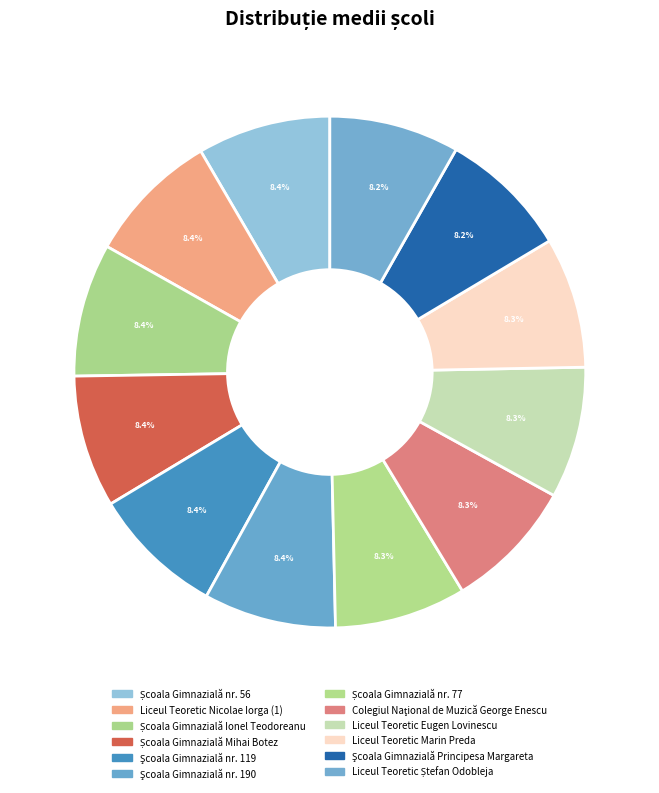

Which slice is the smallest?

Şcoala Gimnazială Principesa Margareta